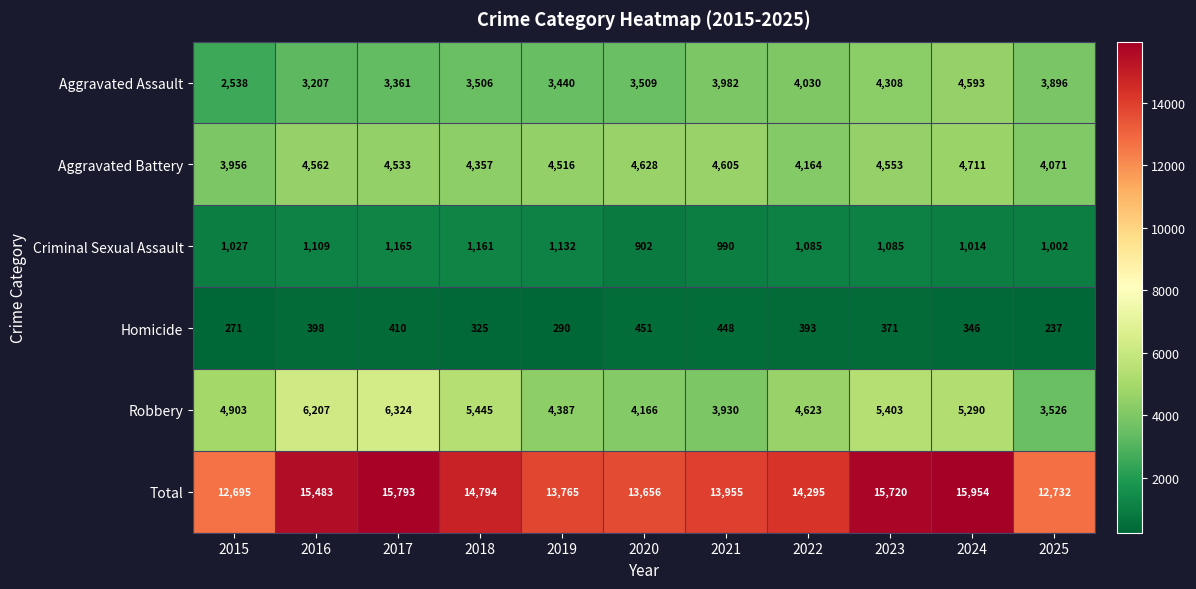

Which series has the widest spread of values?

Total